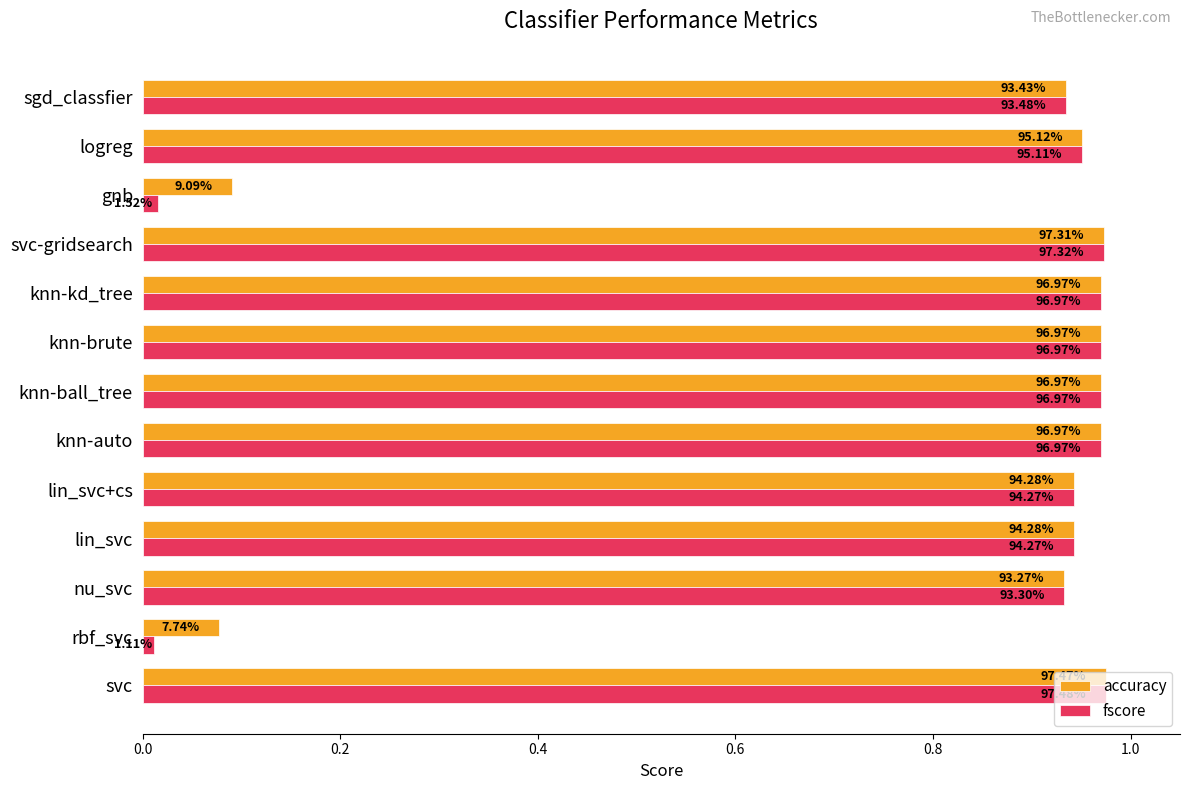

What are all the series names shown in the legend?

accuracy, fscore